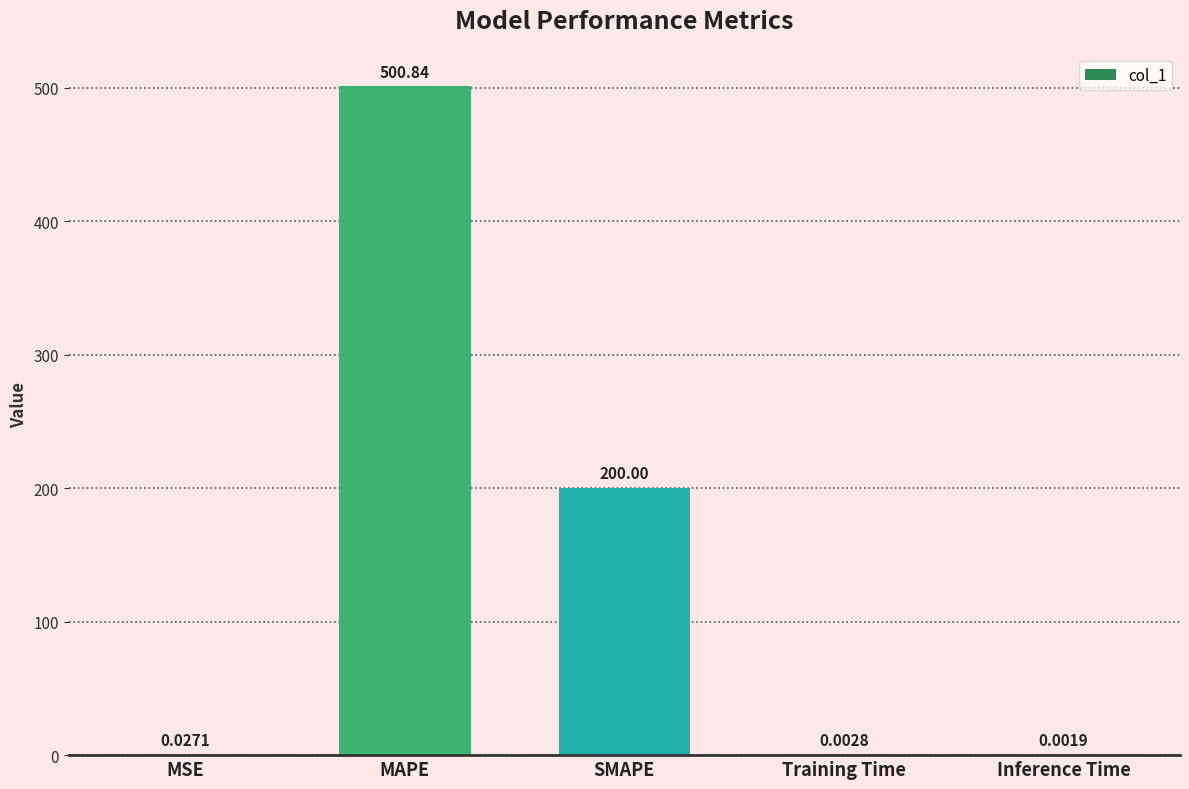

What is the maximum value shown in the chart?

500.8